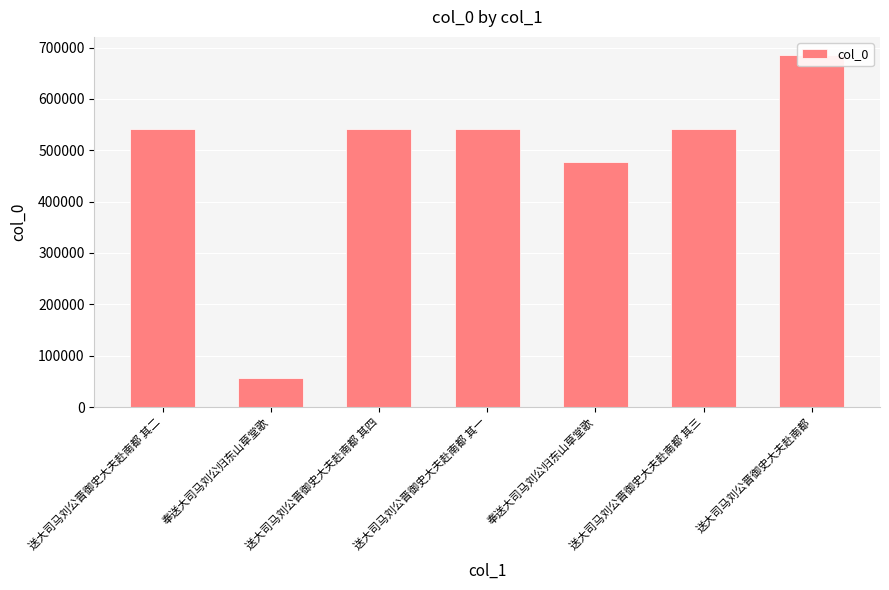

How many data points does each series have?

7